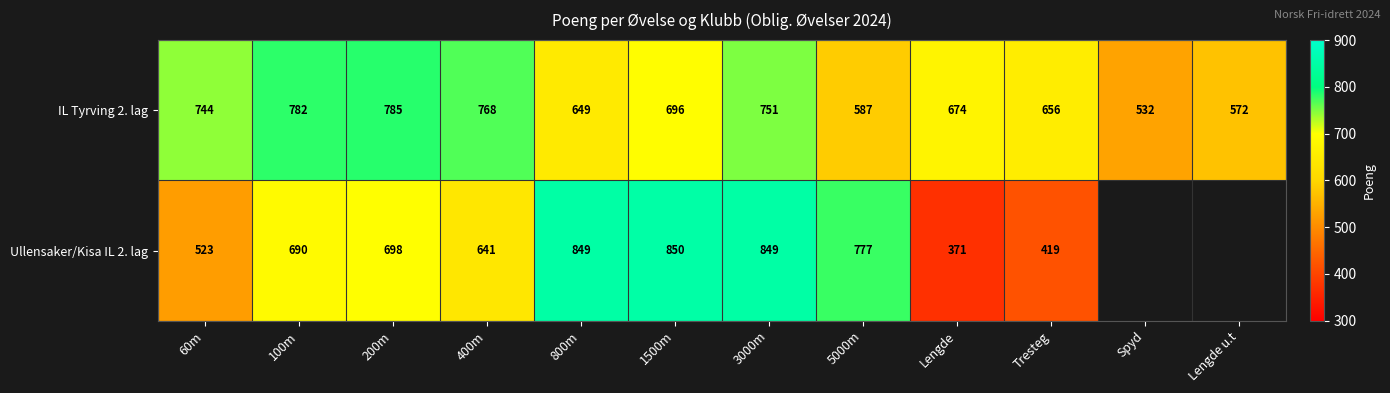

At which label does IL Tyrving 2. lag first exceed 696?

60m